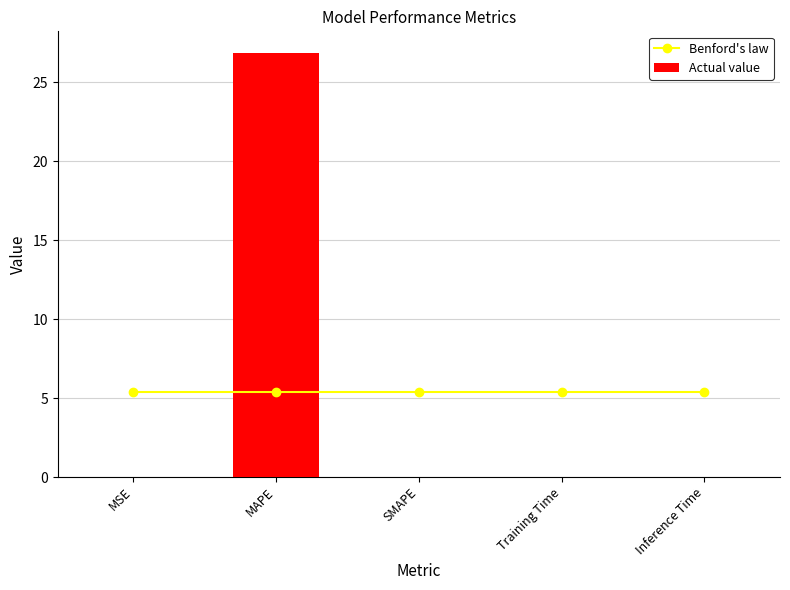

How many data points does each series have?

5